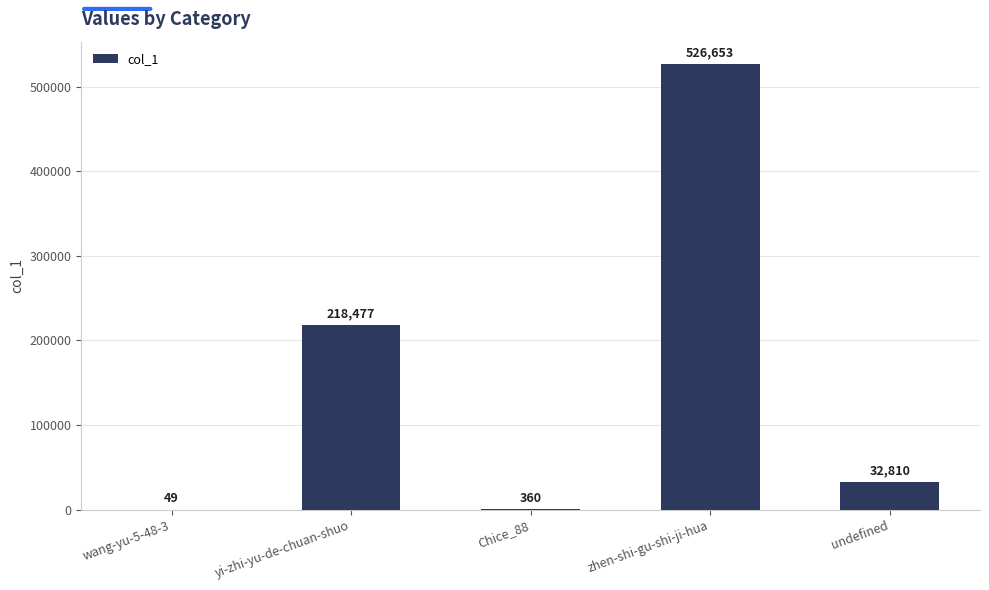

What is the maximum value shown in the chart?

526653